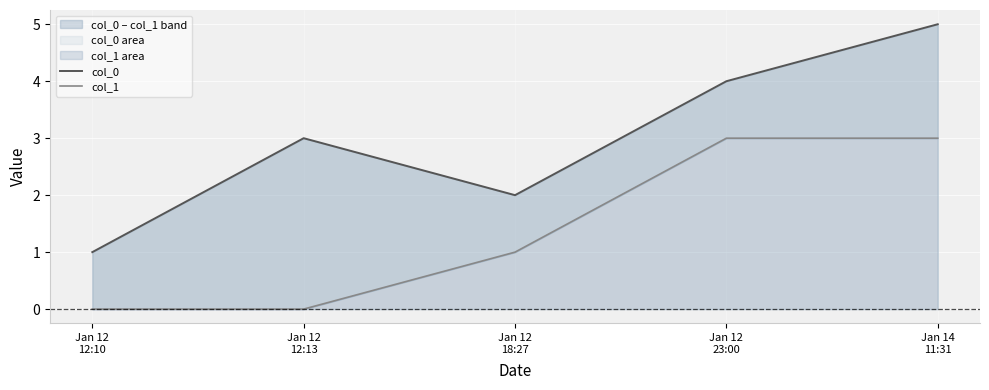

How many distinct data groups are displayed?

2